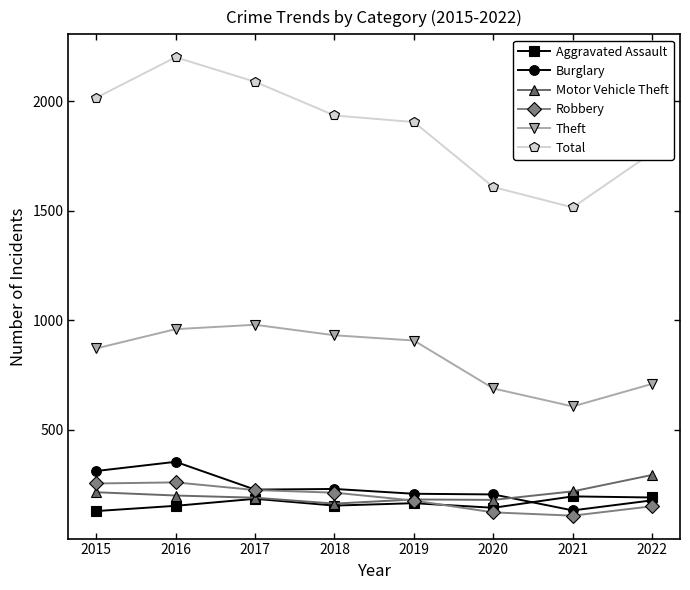

True or false: Theft has a value of 1316 at 2017.

False